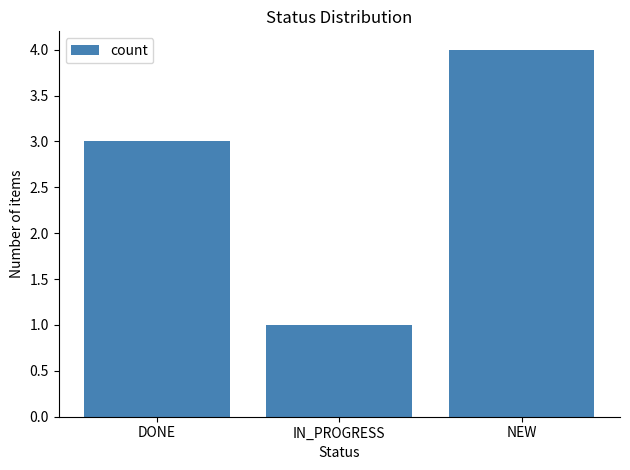

What is the label of the 3rd bar from the left?

NEW